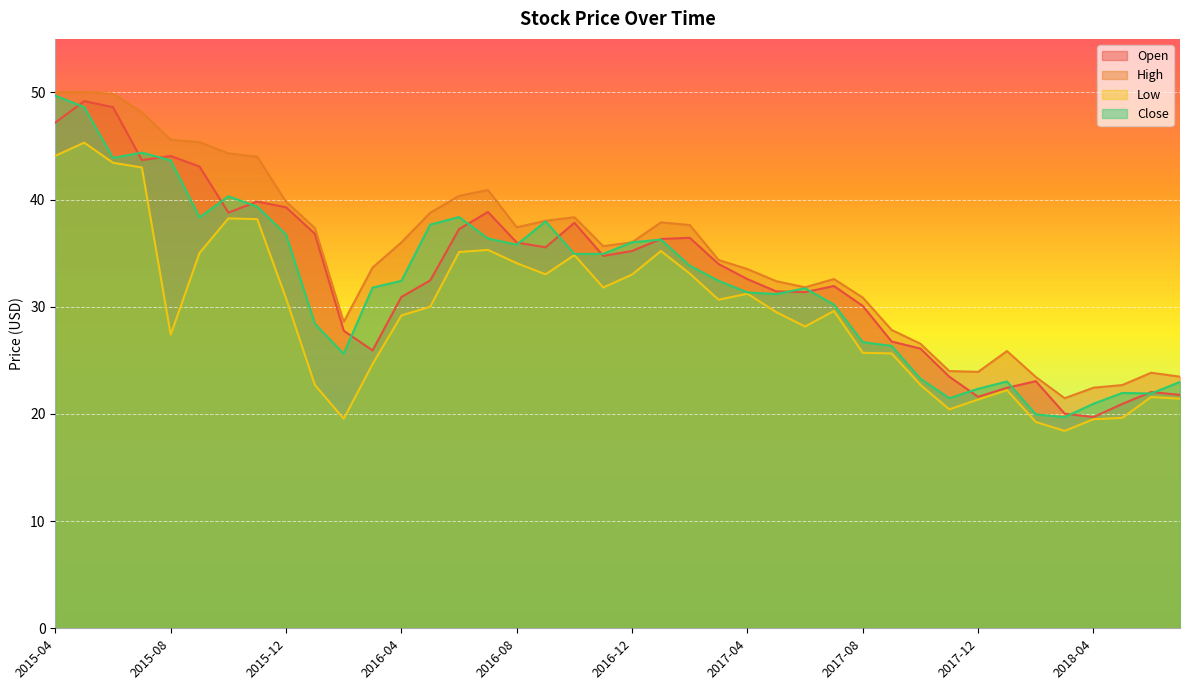

Between 2016-02 and 2017-03, which series saw the biggest shift?

Low